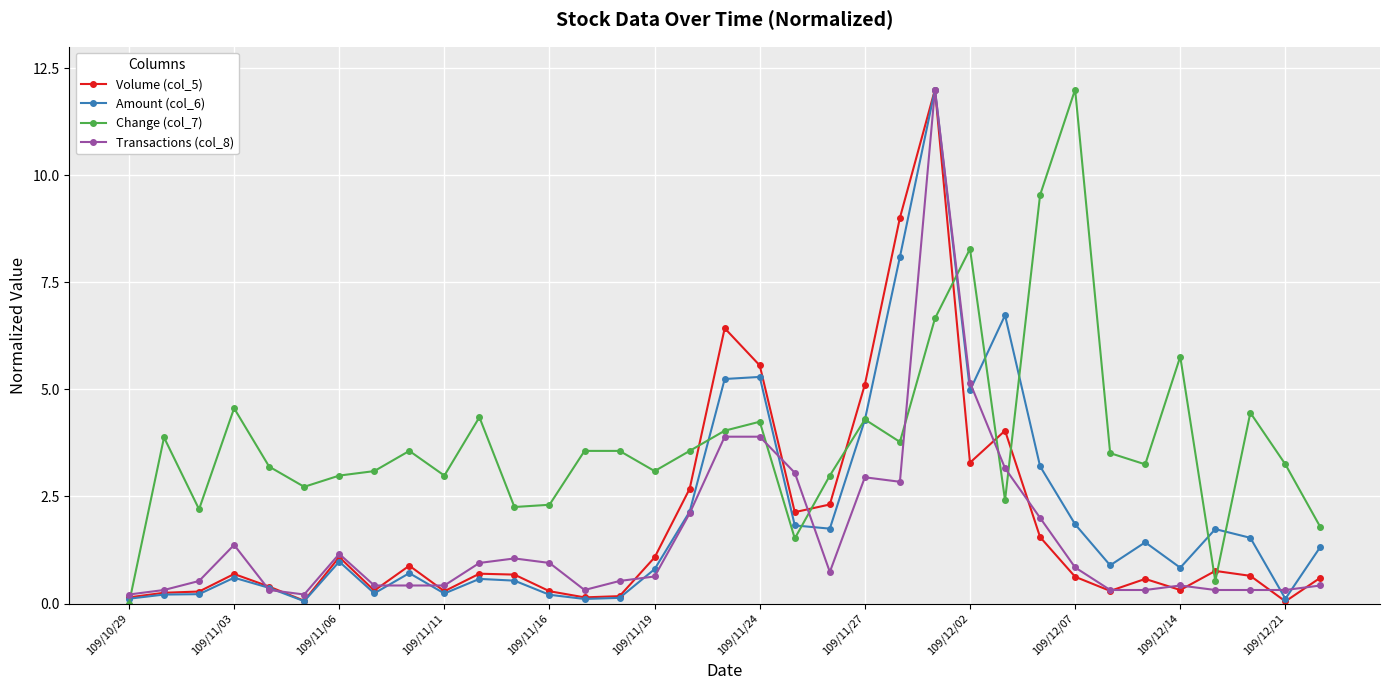

What is the value of the Transactions (col_8) point at the 18th from the left?

3.9